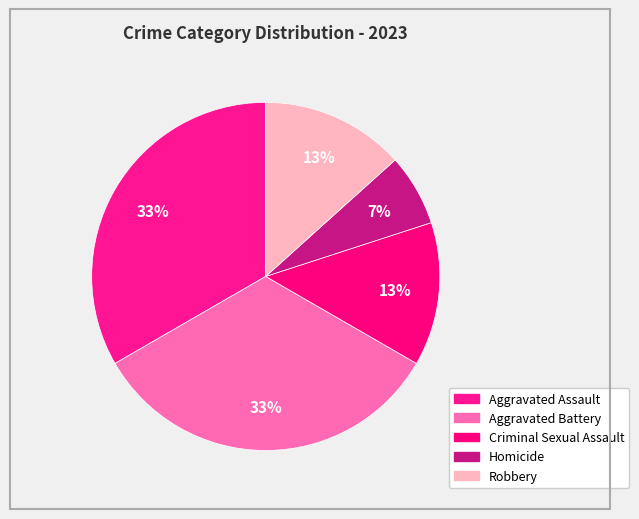

How many slices are in this pie chart?

5